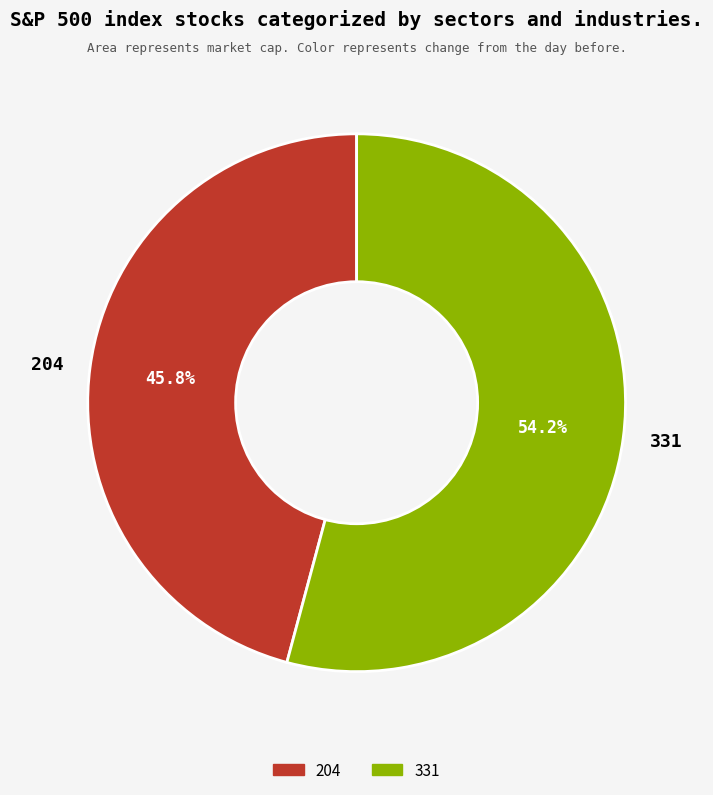

To the nearest percent, what portion does 331 represent?

54%